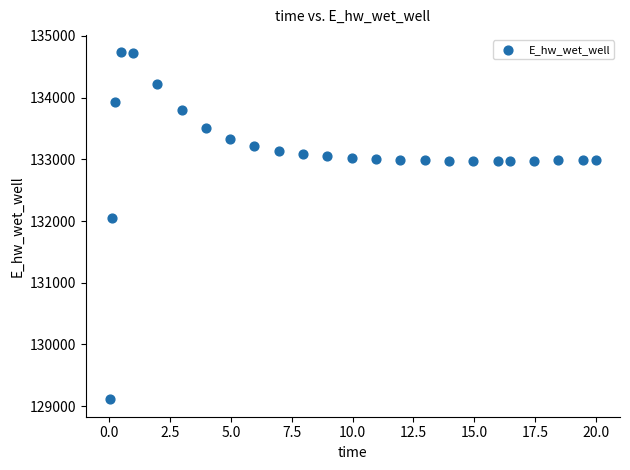

What Y value in the scatter plot is closest to 131923?

132046.0